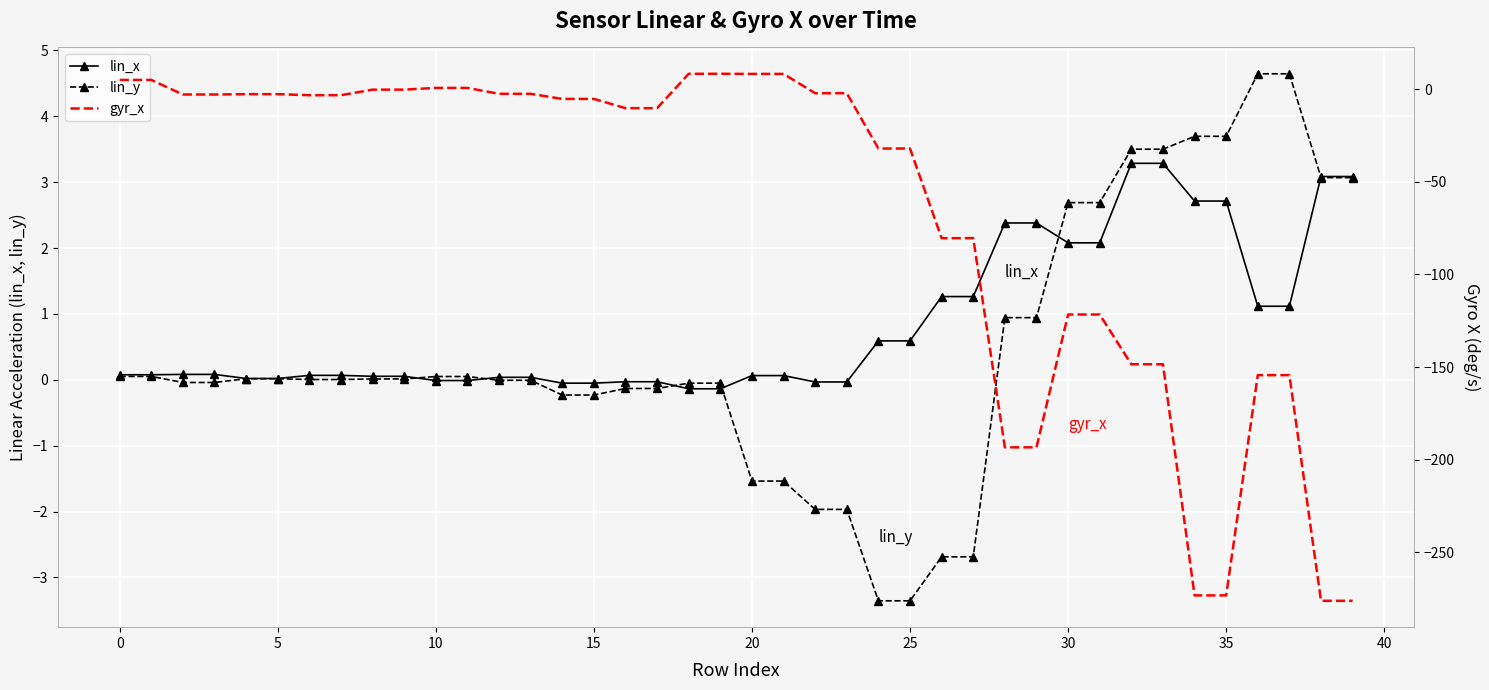

How many lines are shown in the chart?

3